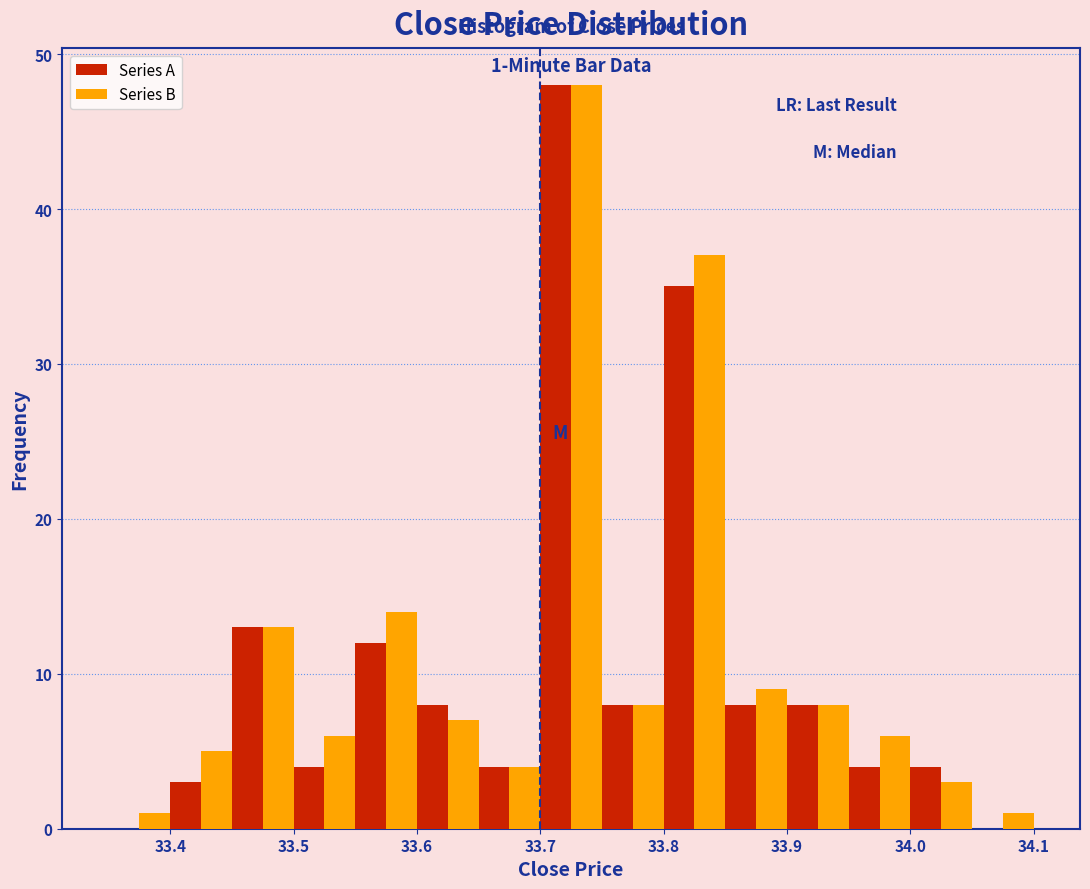

In the Series A series, which range on the x-axis has the tallest bar?

33.70 to 33.75